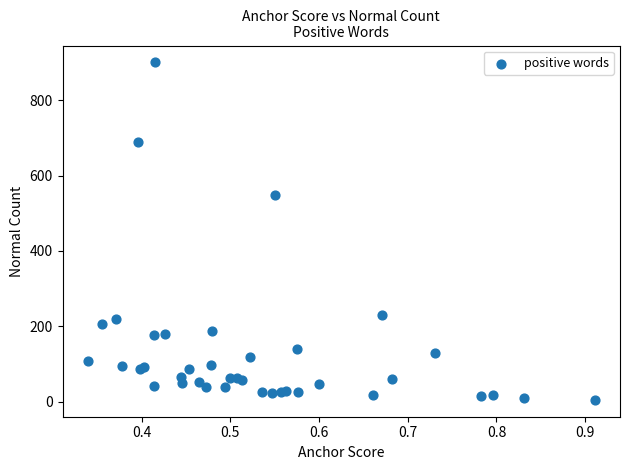

What Y value in the scatter plot is closest to 452?

548